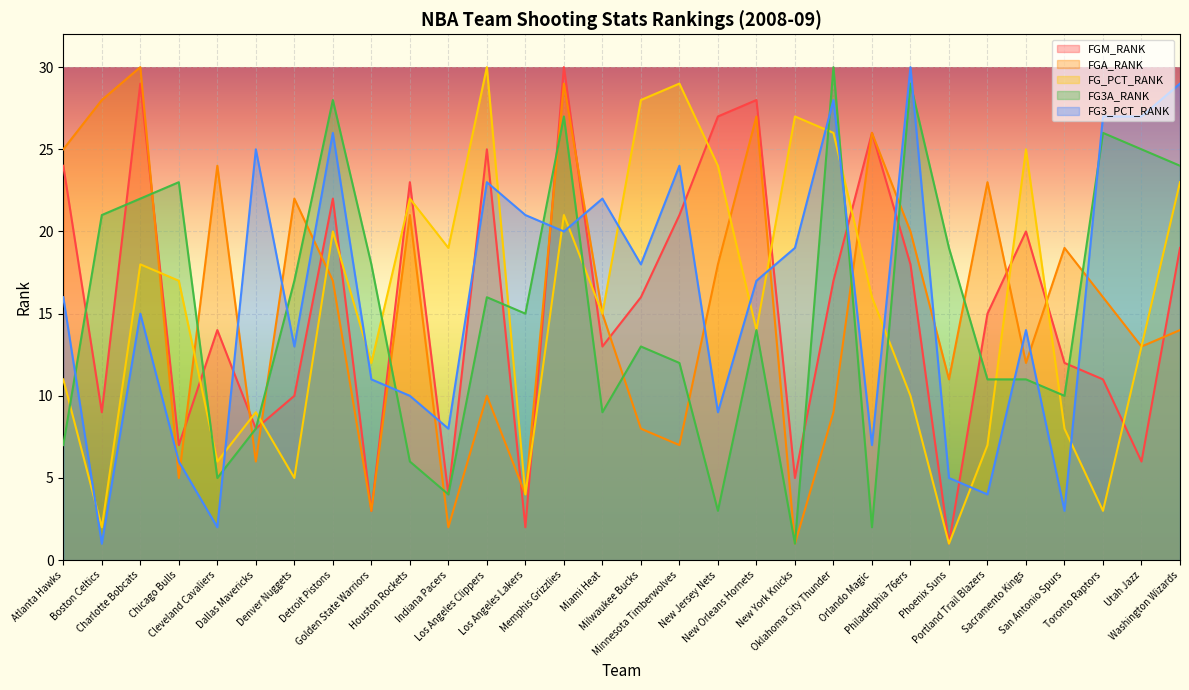

At which label does FG_PCT_RANK first exceed 16?

Charlotte Bobcats